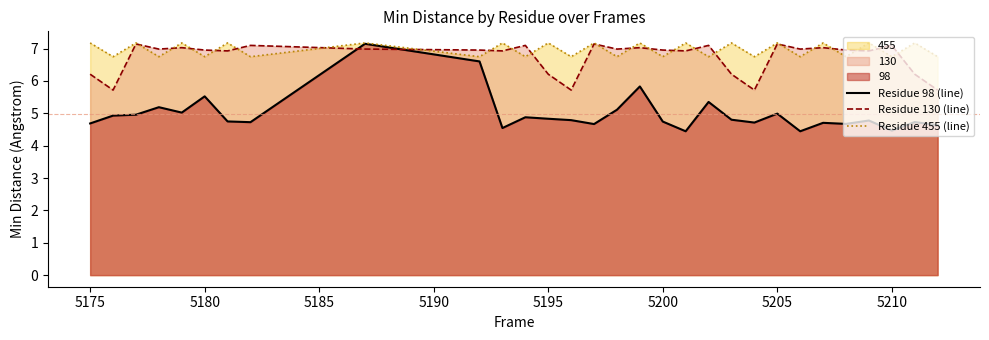

What is the minimum value shown in the chart?

4.4